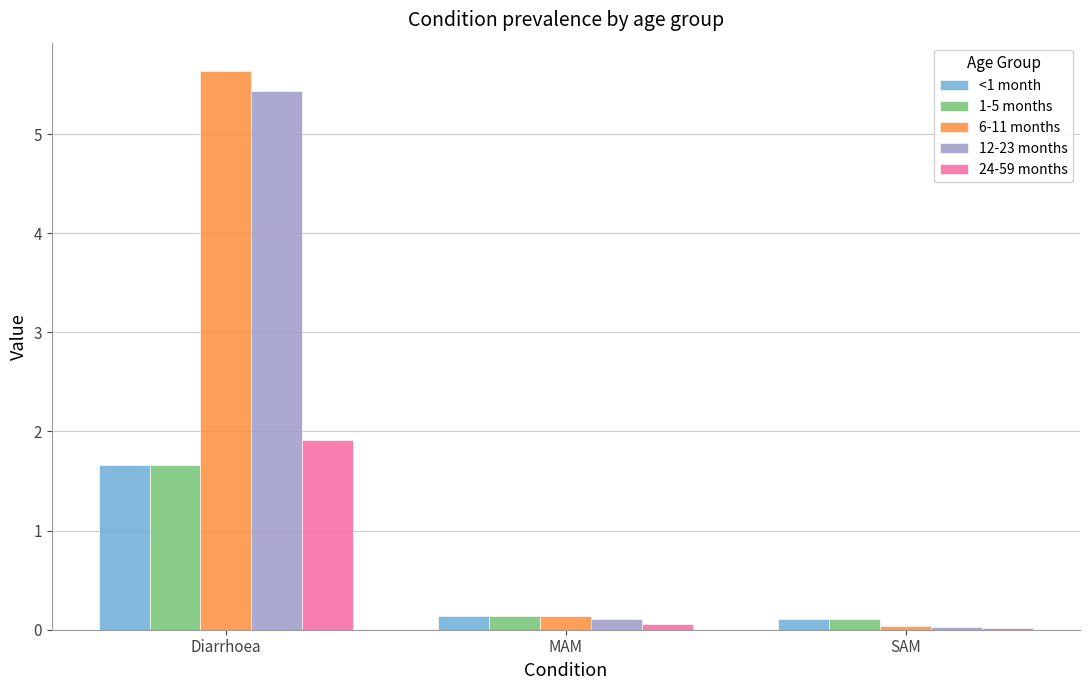

What are all the series names shown in the legend?

<1 month, 1-5 months, 6-11 months, 12-23 months, 24-59 months